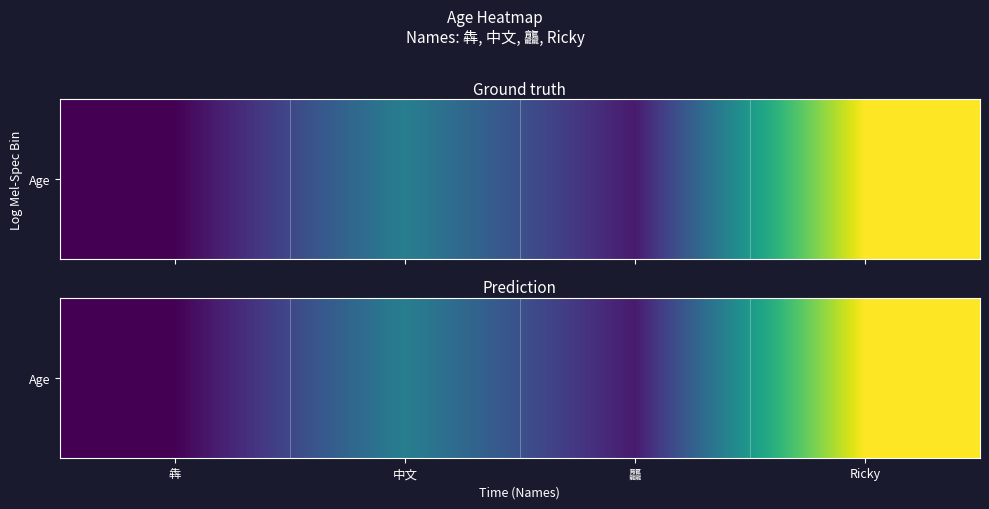

How many data points are less than 34?

2